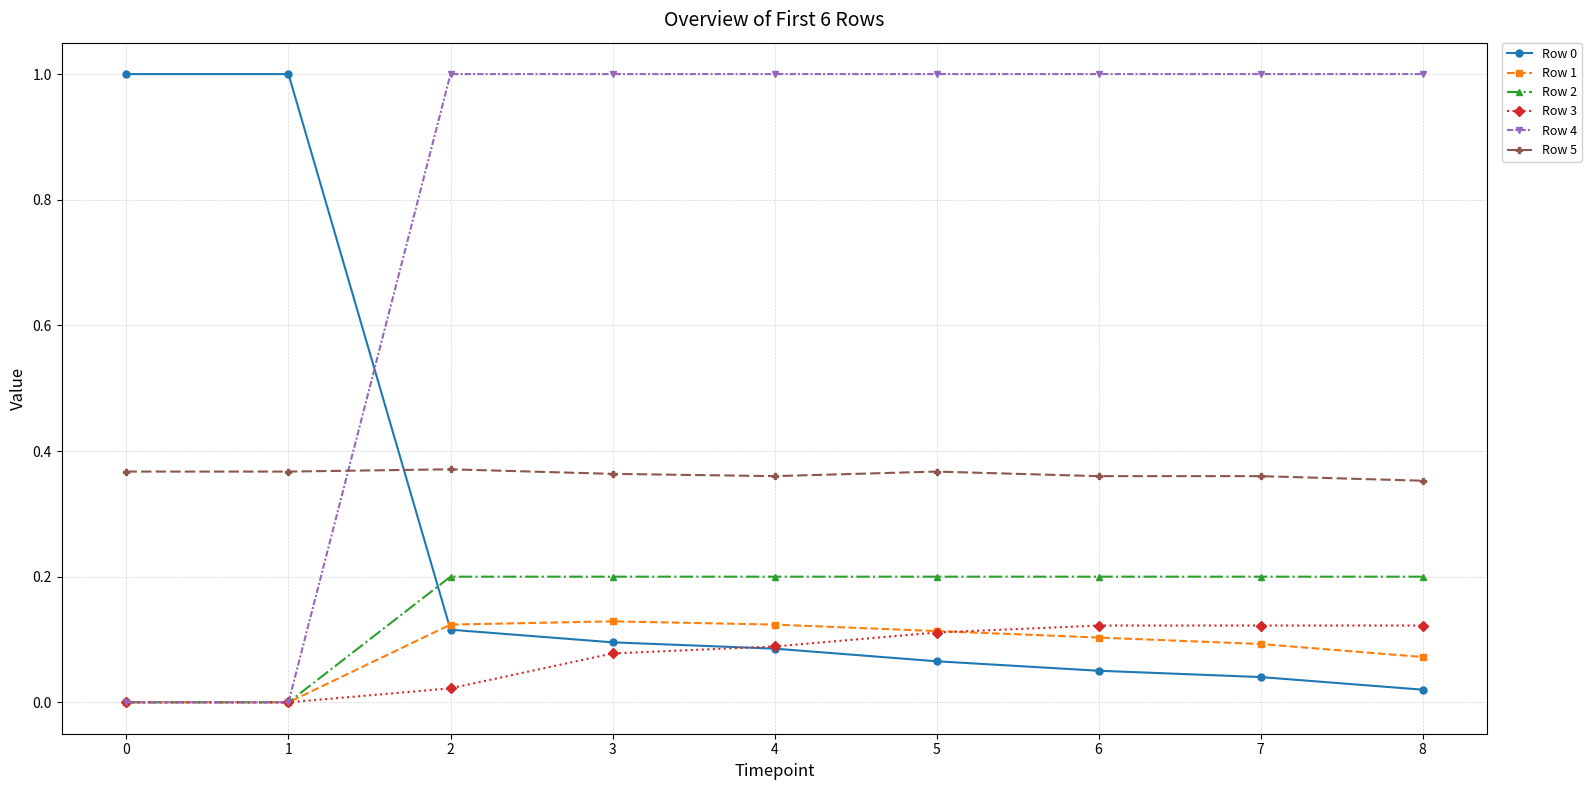

At how many categories does at least one series exceed 0?

9